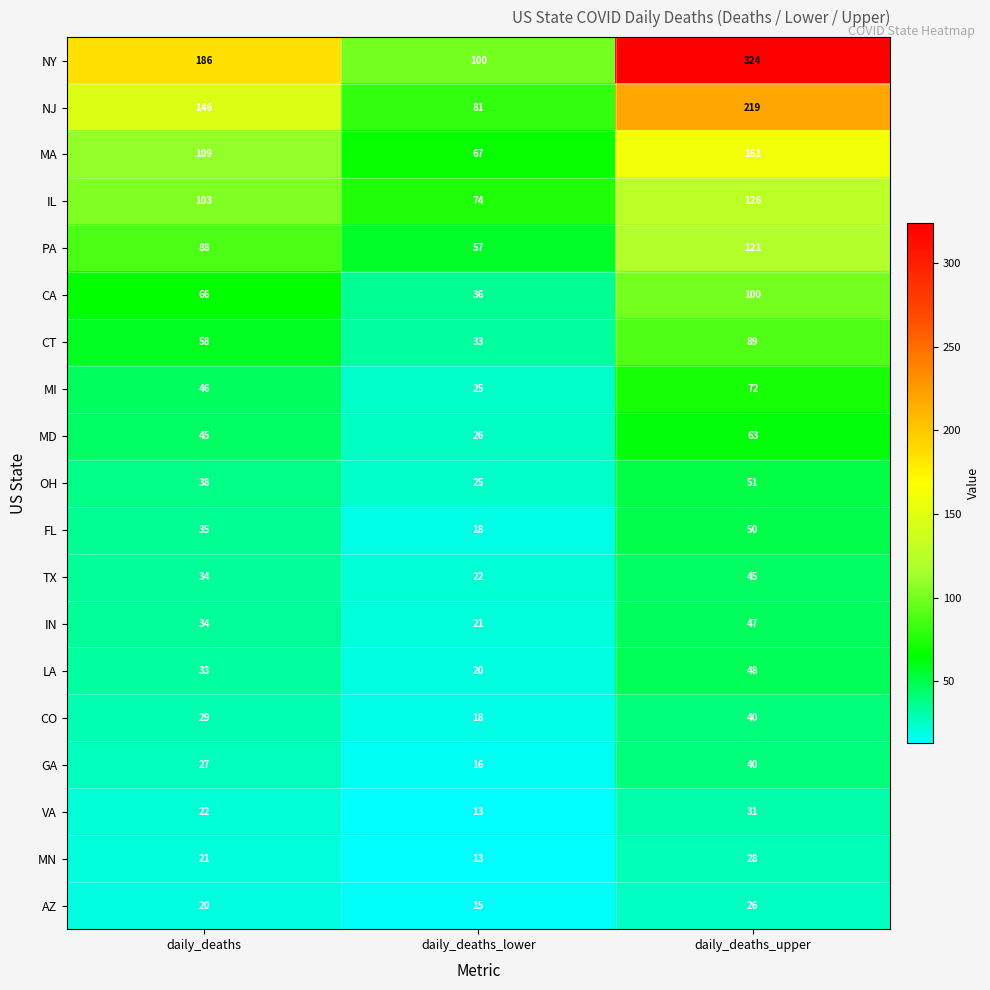

What value does the CT series have at daily_deaths_upper, to the nearest 10?

90